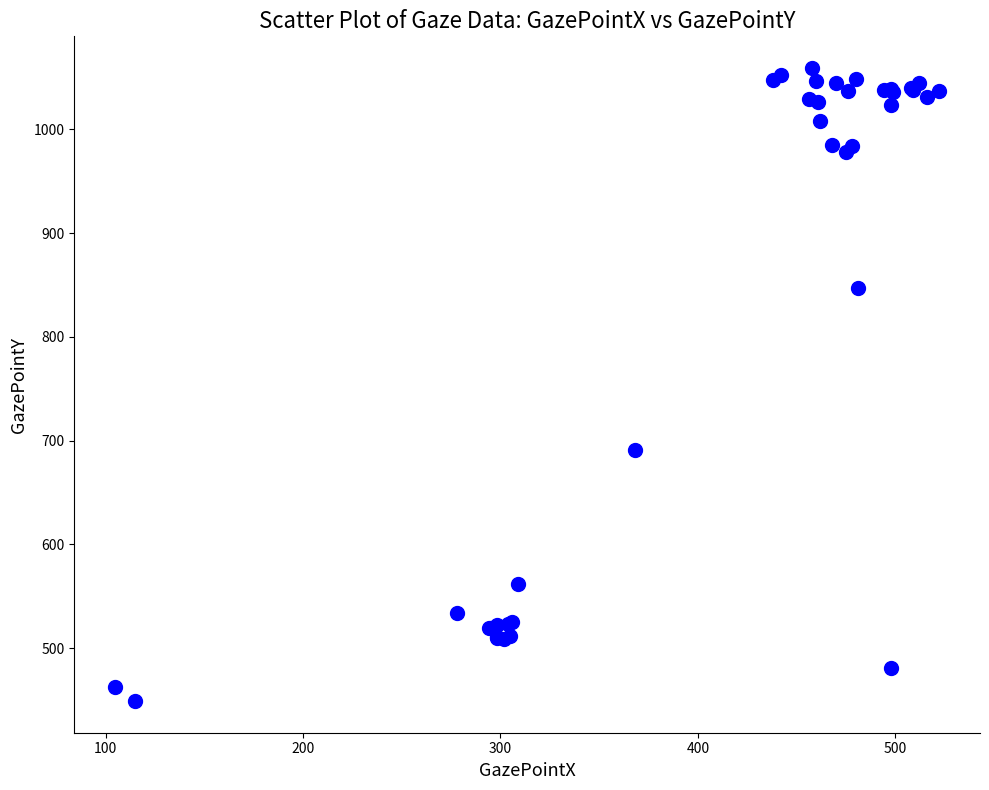

What Y value in the scatter plot is closest to 754?

691